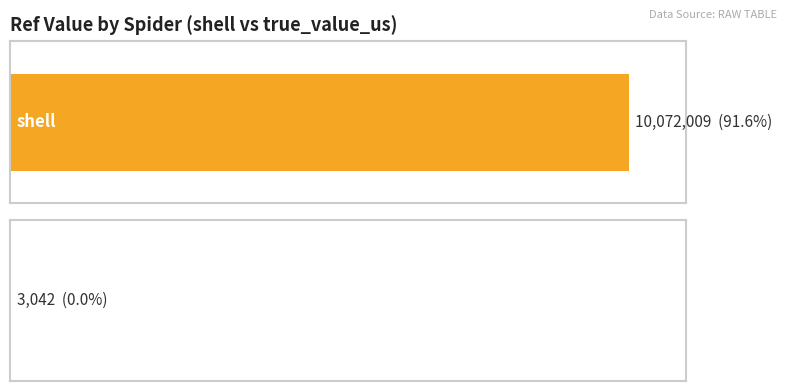

What value does the data have at shell, to the nearest 100?

10072000